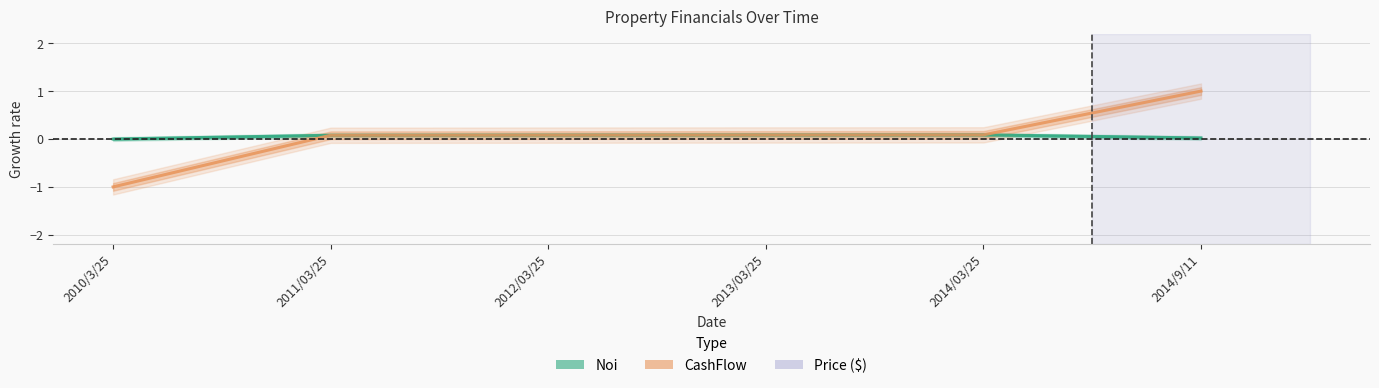

At which label does Noi reach its peak?

2014/03/25